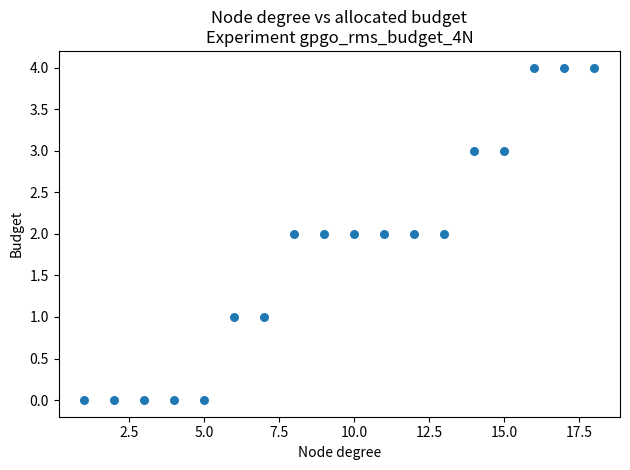

What is the range of X values (max minus min)?

17